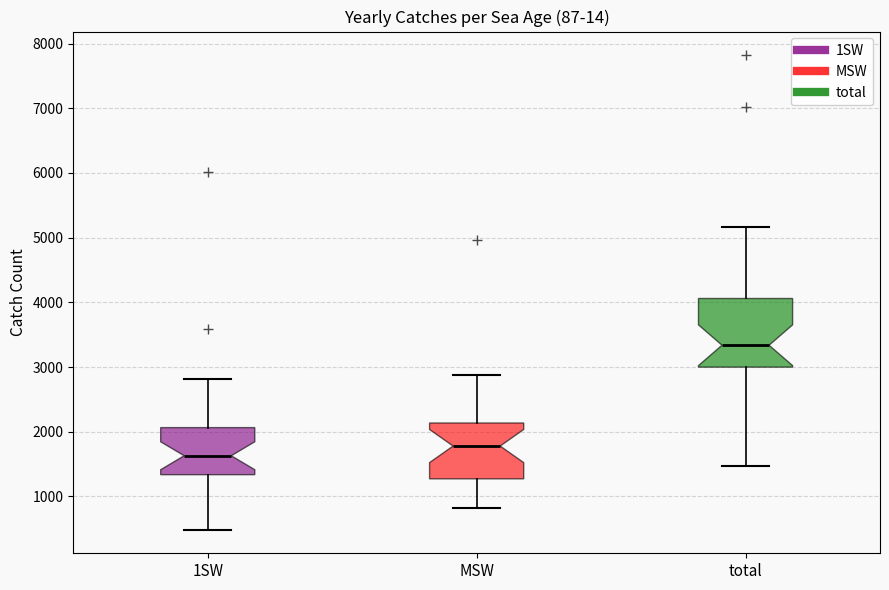

Reading left to right, read every box against the y-axis: the position of its median line, the range the box covers, and the ends of its whiskers. The values are not printed on the chart, so give them approximately, as read against the axis.

1SW: median 1600, box 1300 to 2100, whiskers 500 to 2800
MSW: median 1800, box 1300 to 2100, whiskers 800 to 2900
total: median 3300, box 3000 to 4100, whiskers 1500 to 5200